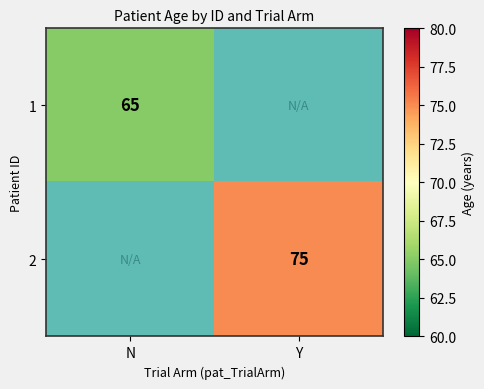

Is the value of 1 at N greater than the value of 2 at N?

Yes